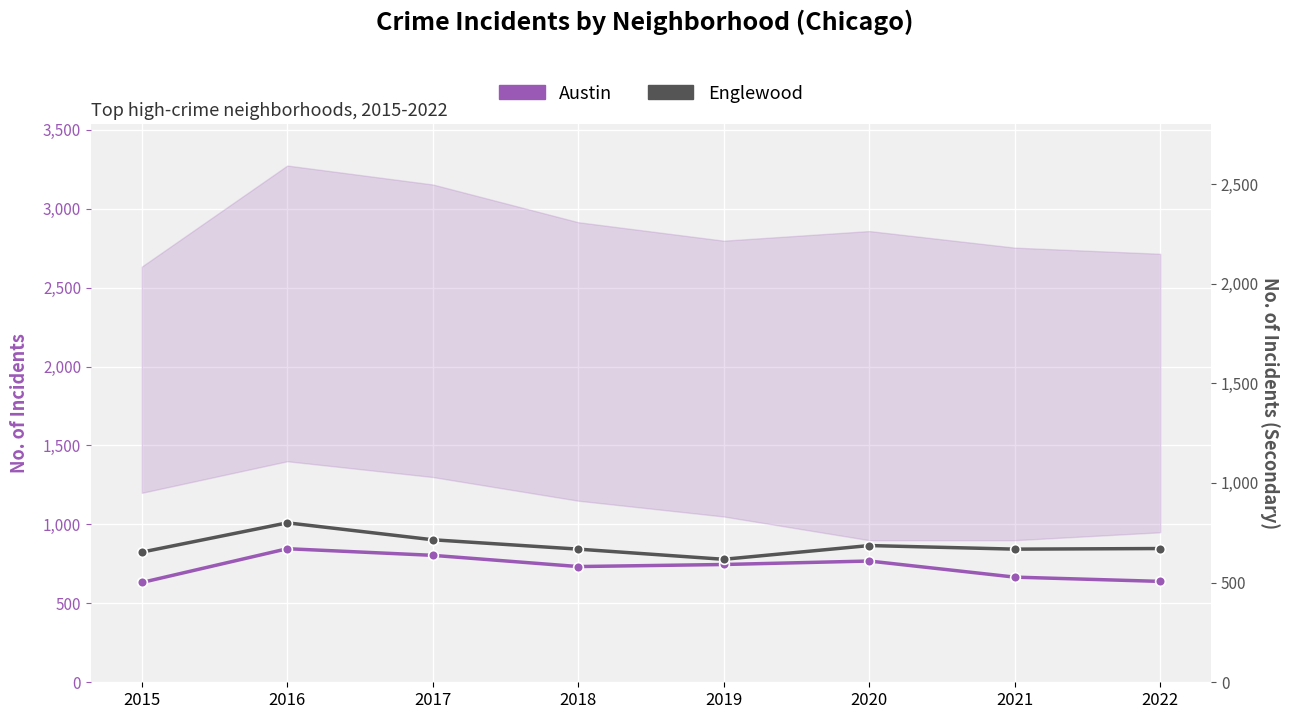

What is the minimum value shown in the chart?

617